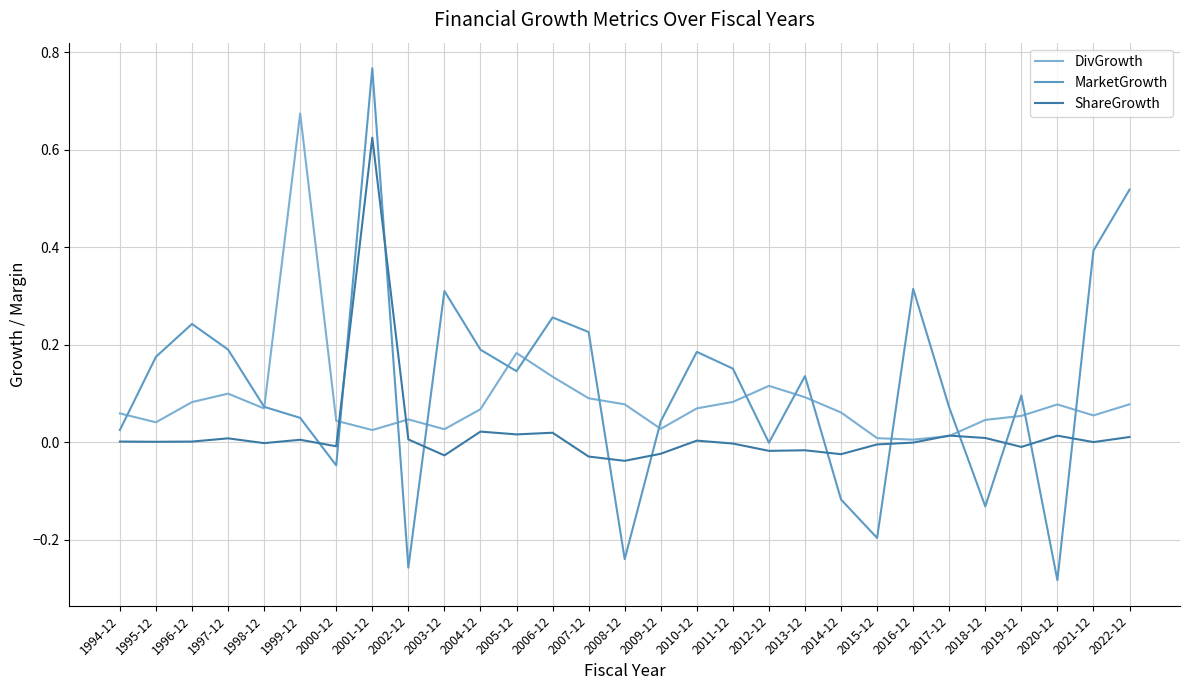

What position from the left is 2007-12?

14